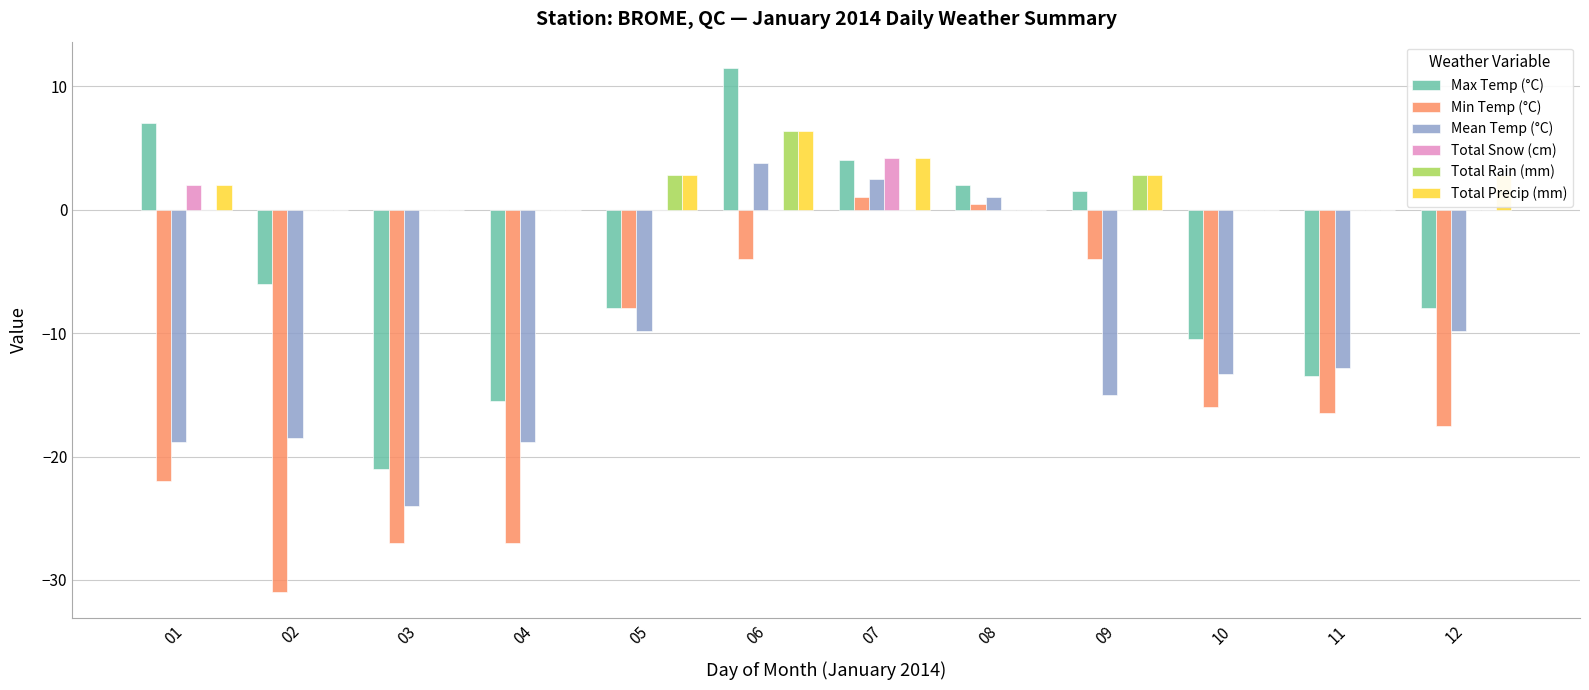

Reading right to left, list all the values displayed in this chart.

Max Temp (°C): -8.0	-13.5	-10.5	1.5	2.0	4.0	11.5	-8.0	-15.5	-21.0	-6.0	7.0
Min Temp (°C): -17.5	-16.5	-16.0	-4.0	0.5	1.0	-4.0	-8.0	-27.0	-27.0	-31.0	-22.0
Mean Temp (°C): -9.8	-12.8	-13.3	-15.0	1.0	2.5	3.8	-9.8	-18.8	-24.0	-18.5	-18.8
Total Snow (cm): 0.0	0.0	0.0	0.0	0.0	4.2	0.0	0.0	0.0	0.0	0.0	2.0
Total Rain (mm): 0.0	0.0	0.0	2.8	0.0	0.0	6.4	2.8	0.0	0.0	0.0	0.0
Total Precip (mm): 2.8	0.0	0.0	2.8	0.0	4.2	6.4	2.8	0.0	0.0	0.0	2.0